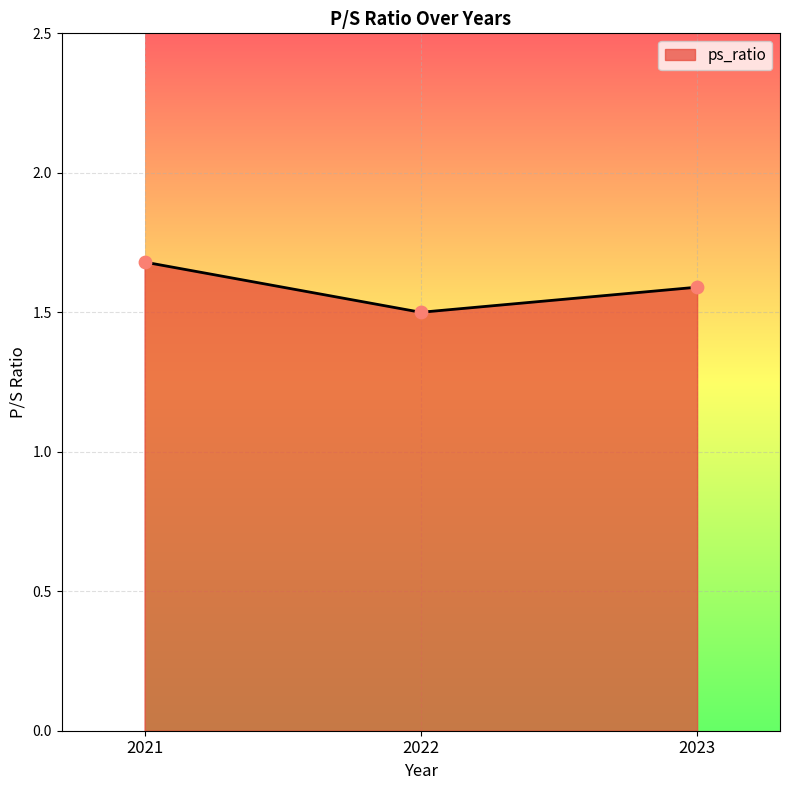

Between 2022 and 2021, which is larger?

2021